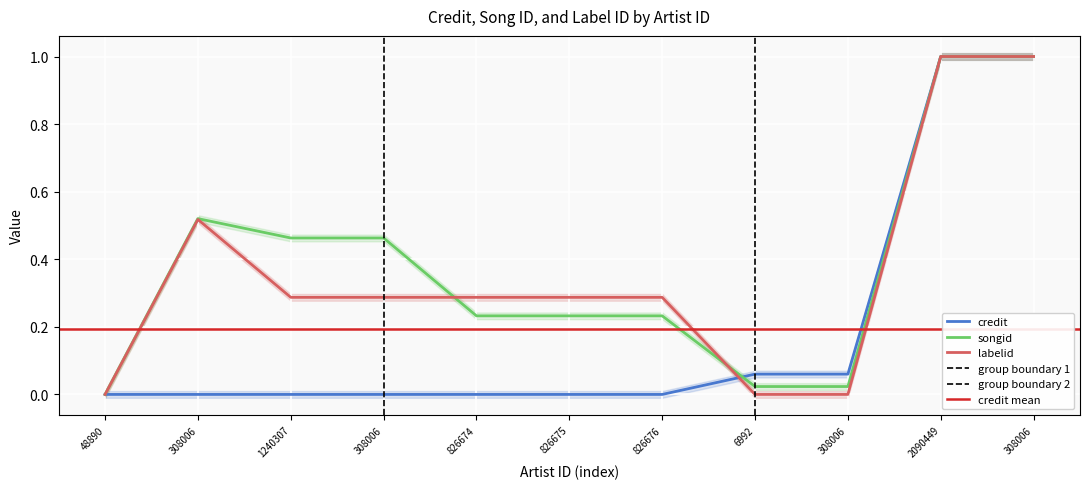

List the labels in order of songid value, largest first.

2090449, 308006, 308006, 1240307, 308006, 826674, 826675, 826676, 6992, 308006, 48890